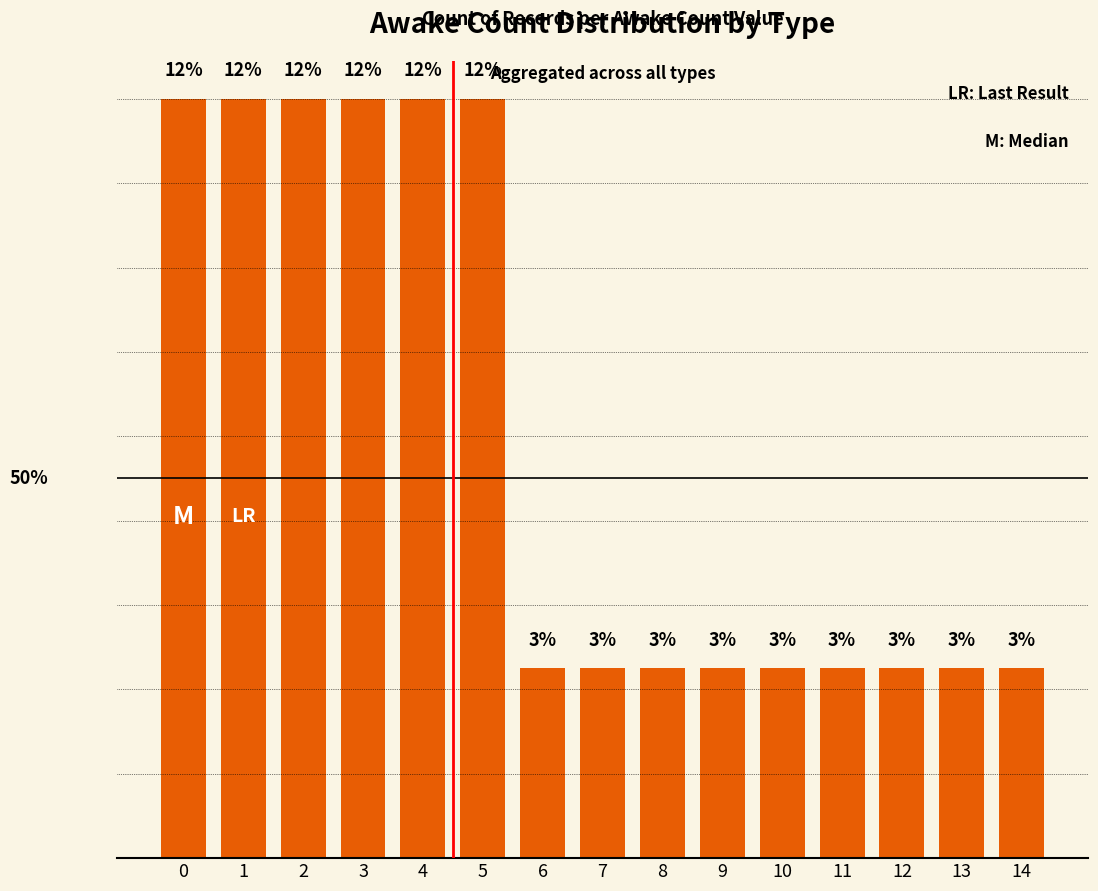

At which category does the chart reach its minimum across all series?

6